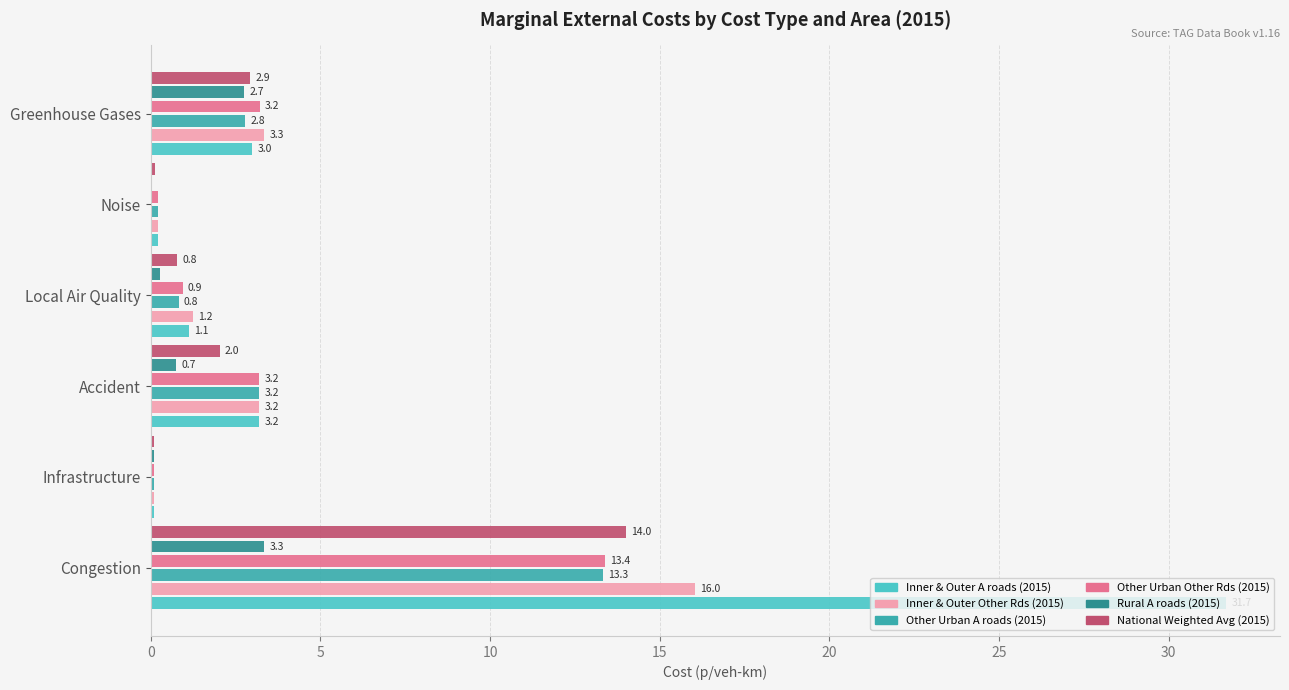

Which series has the widest spread of values?

Inner & Outer A roads (2015)